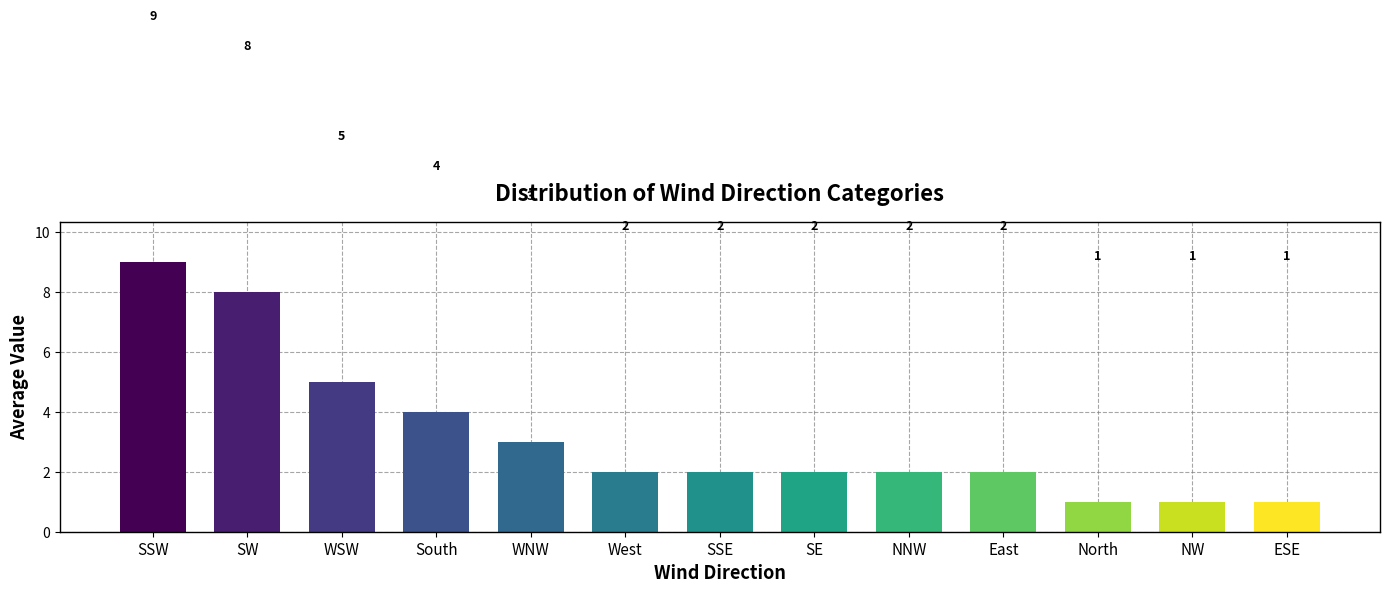

What position from the left is SE?

8